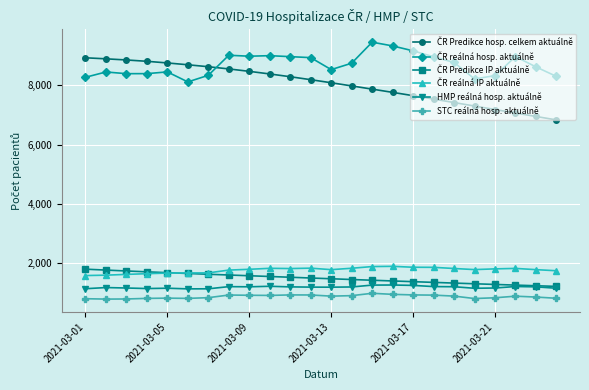

What is the minimum value shown in the chart?

793.0